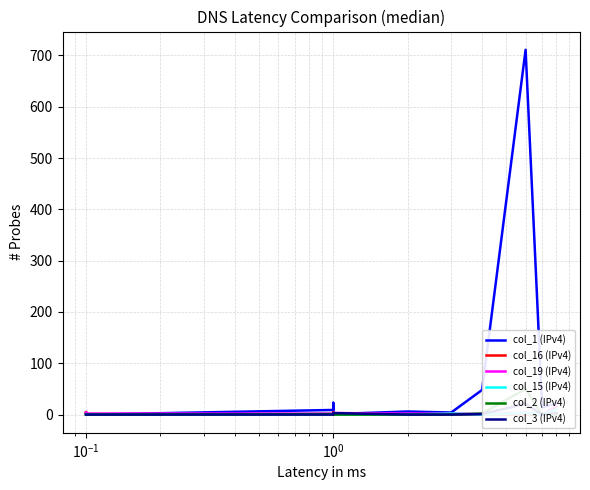

Is the value of col_3 (IPv4) at $\mathdefault{10^{-1}}$ greater than the value of col_15 (IPv4) at $\mathdefault{10^{-1}}$?

No